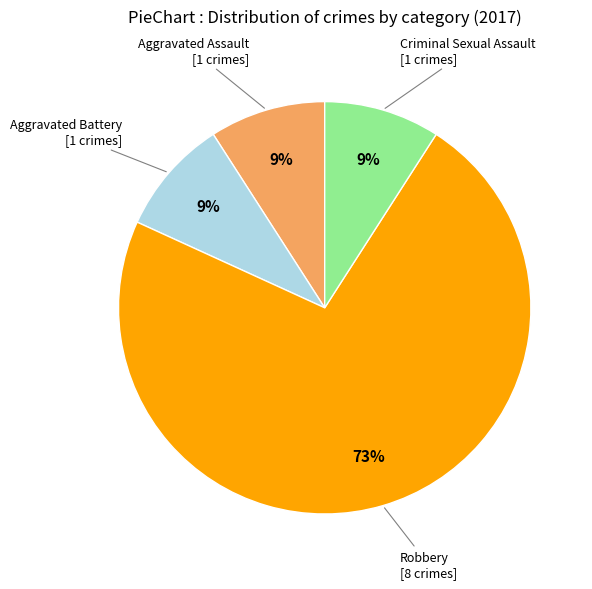

To the nearest percent, what is the difference between the largest and smallest slice percentages?

64%